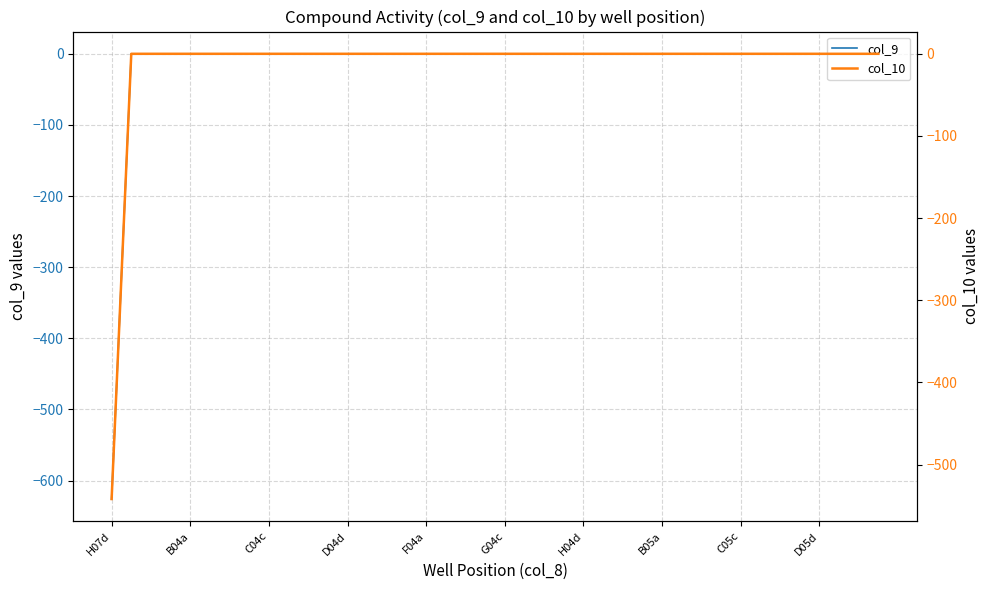

What are all the series names shown in the legend?

col_9, col_10